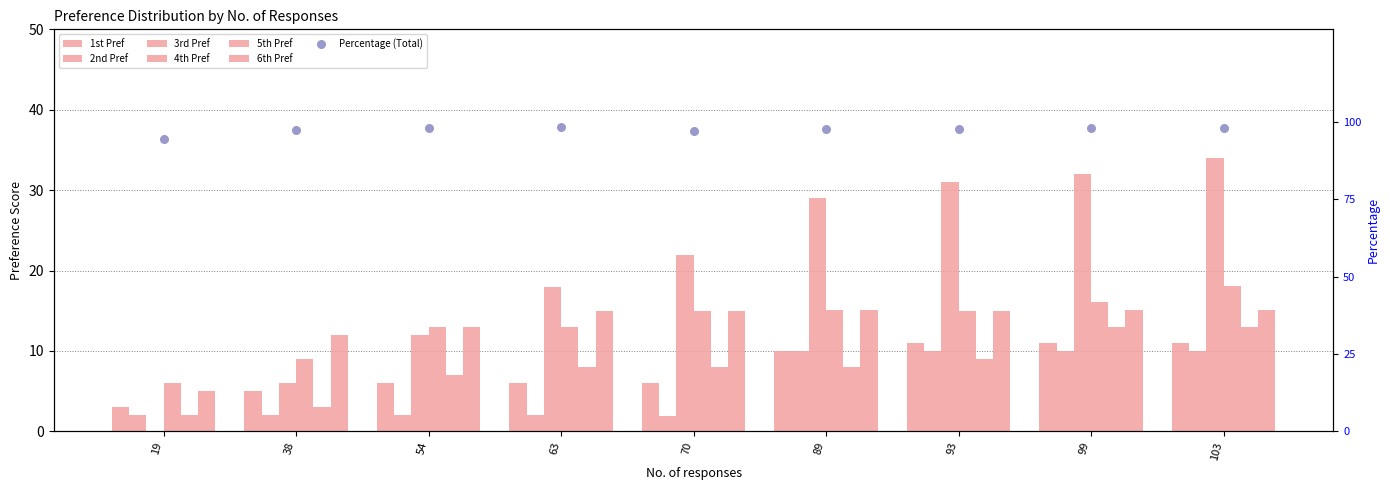

Which series has the widest spread of Y values?

3rd Pref